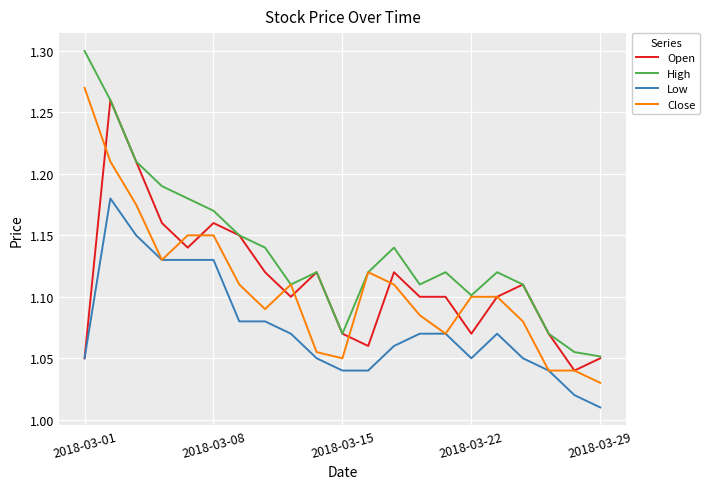

Which series has the widest spread of values?

High